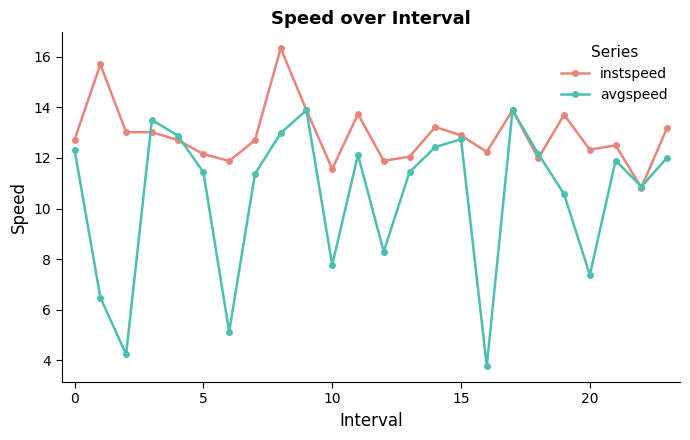

Which series has the largest range (max minus min)?

avgspeed